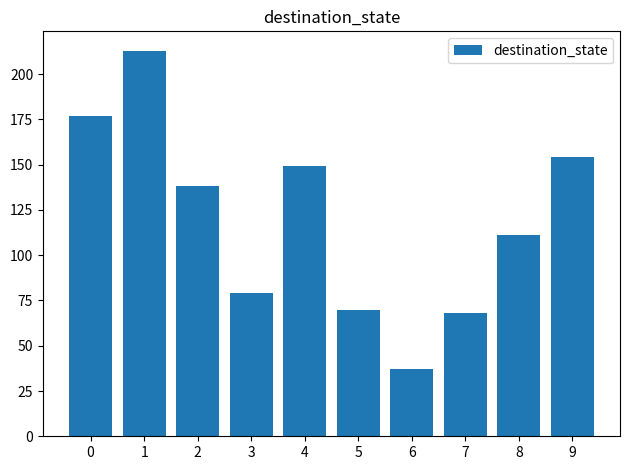

What is the difference between the second highest and minimum values?

140